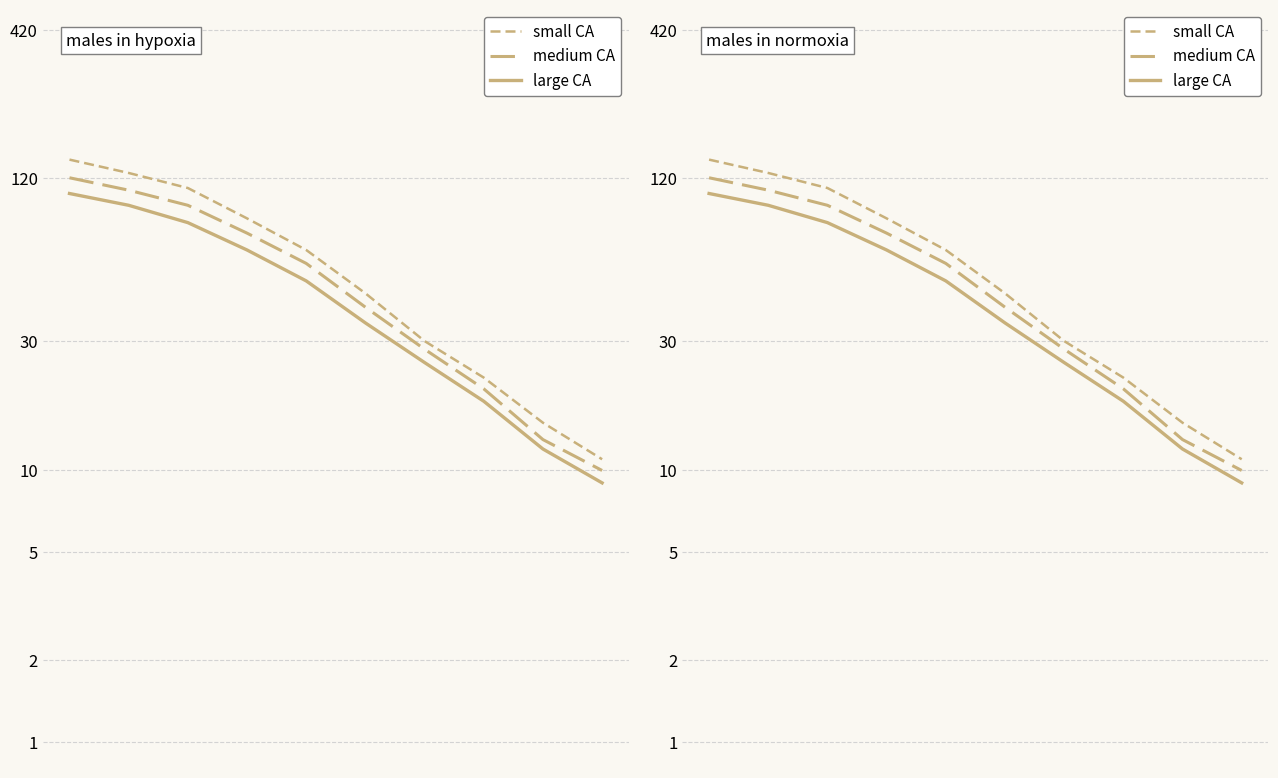

What are all the series names shown in the legend?

small CA, medium CA, large CA